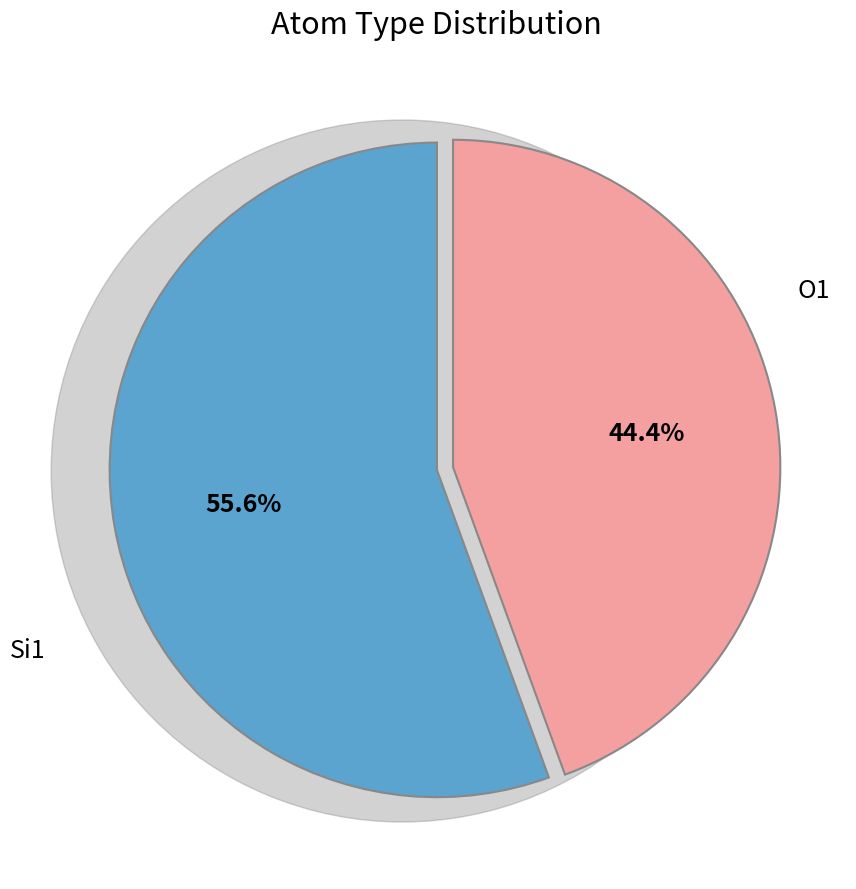

Rank the categories by value from highest to lowest.

Si1, O1